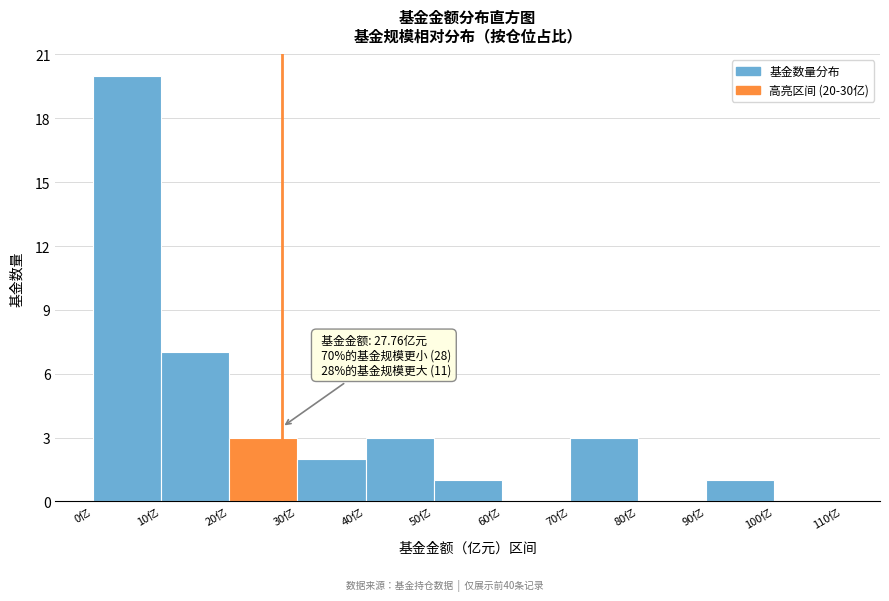

Which range on the x-axis has the tallest bar?

0 to 10